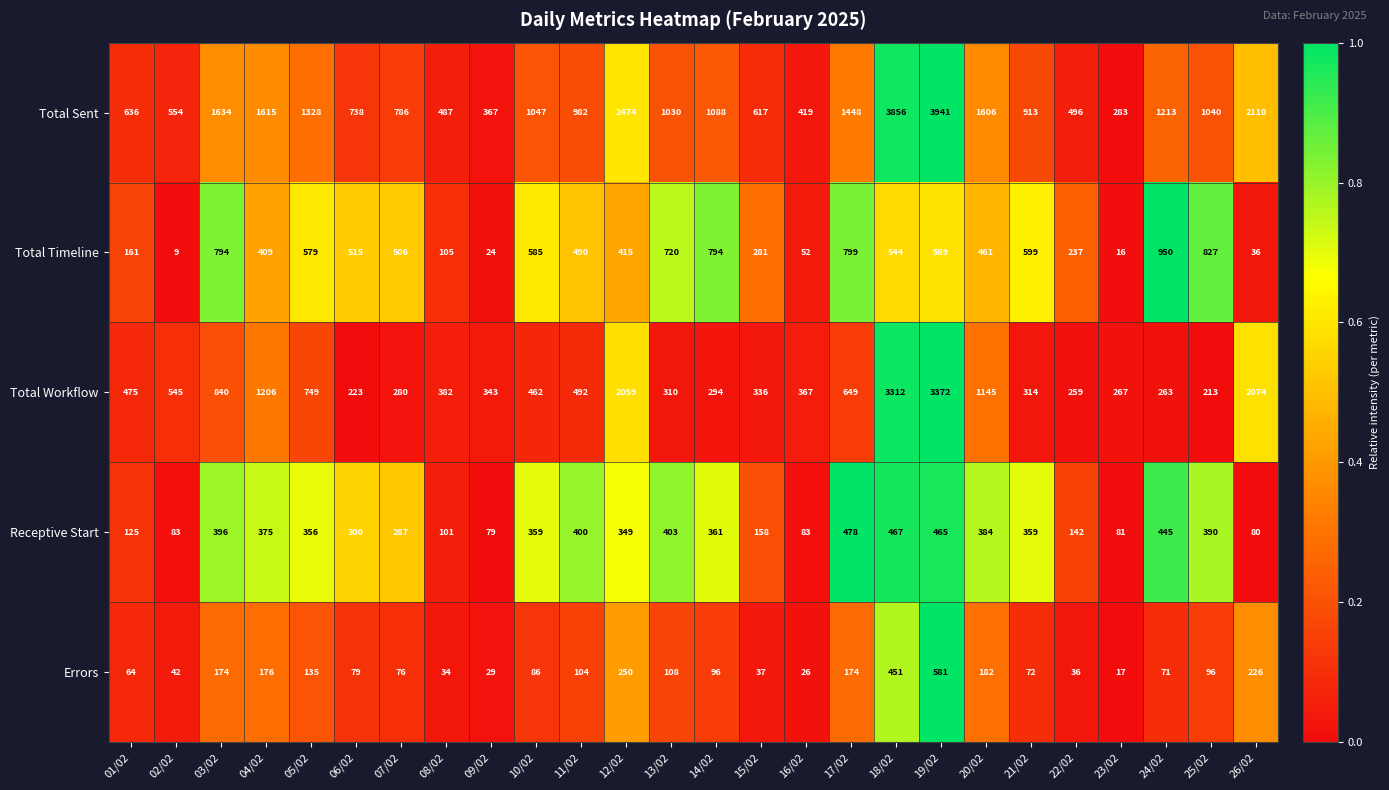

Between 08/02 and 11/02, which series saw the biggest shift?

Total Sent